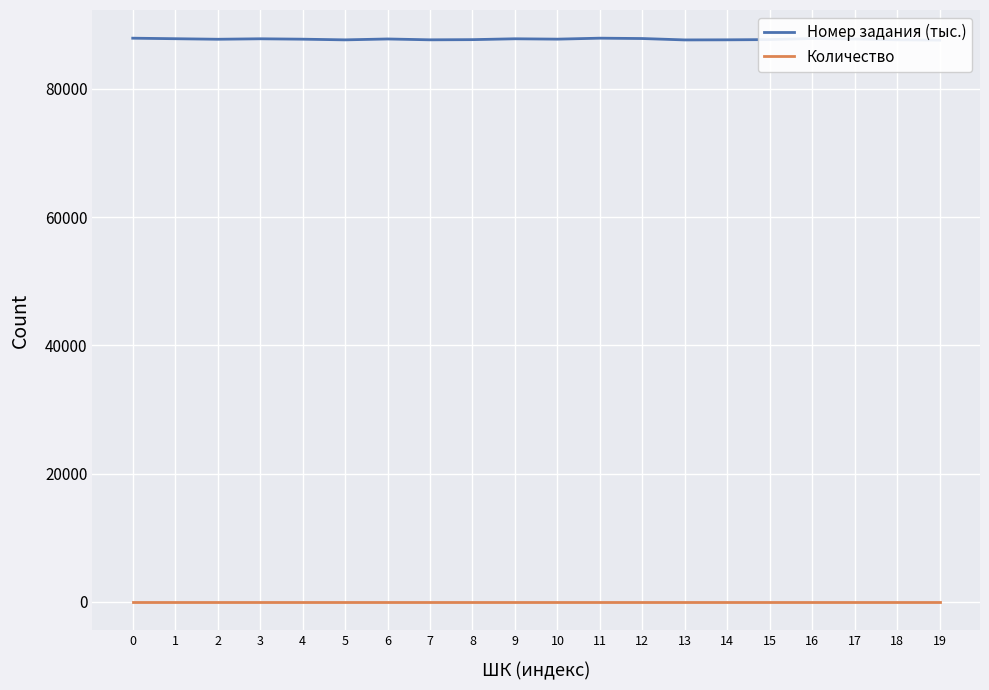

How many series are shown in this chart?

2